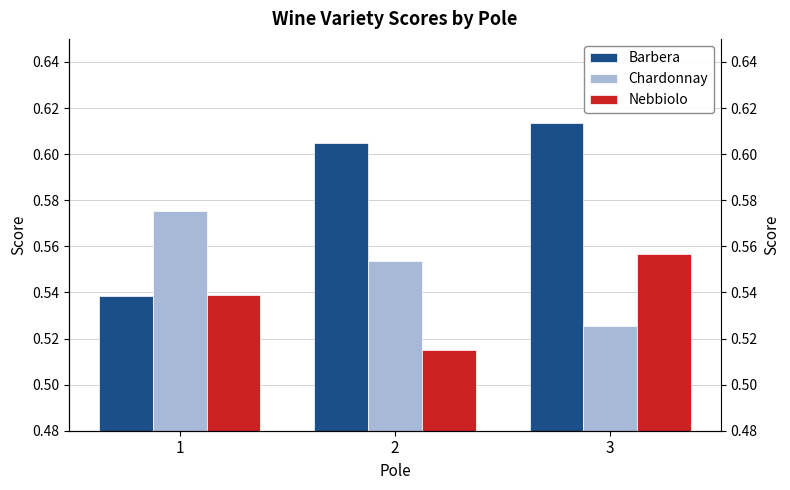

How many distinct data groups are displayed?

3